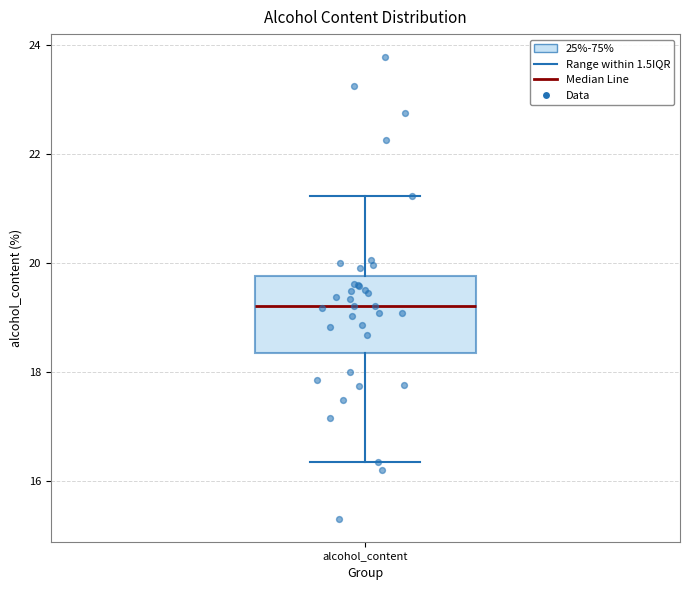

Transcribe this box plot: give where the median line is, the range the box spans, and where the two whiskers end, as read against the y-axis. The values are not printed on the chart, so give them approximately, as read against the axis.

median 19.2, box 18.4 to 19.8, whiskers 16.4 to 21.2